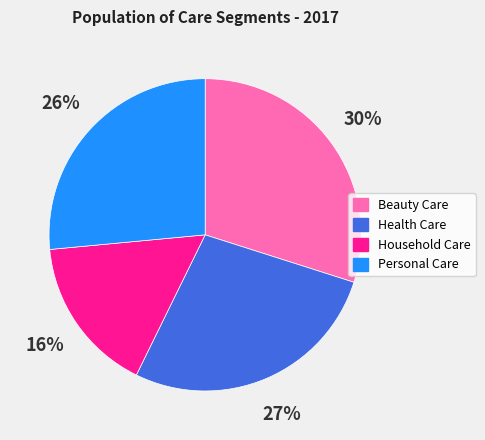

Between Health Care and Beauty Care, which is larger?

Beauty Care